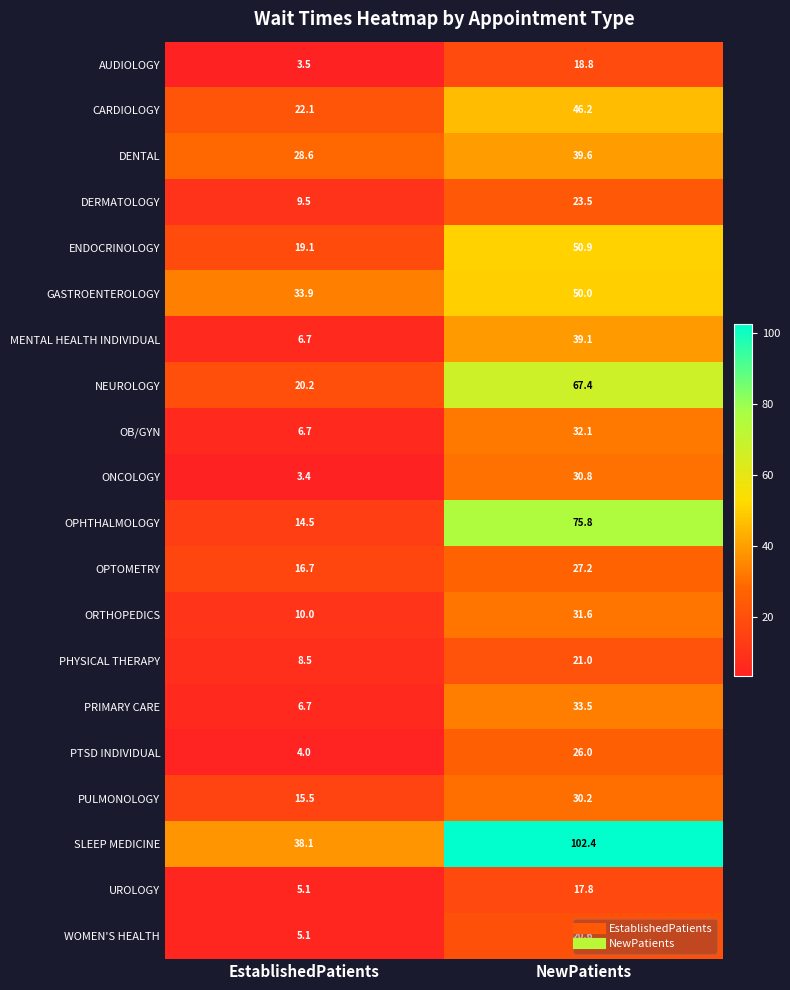

Which category has the highest value in the DERMATOLOGY series?

NewPatients